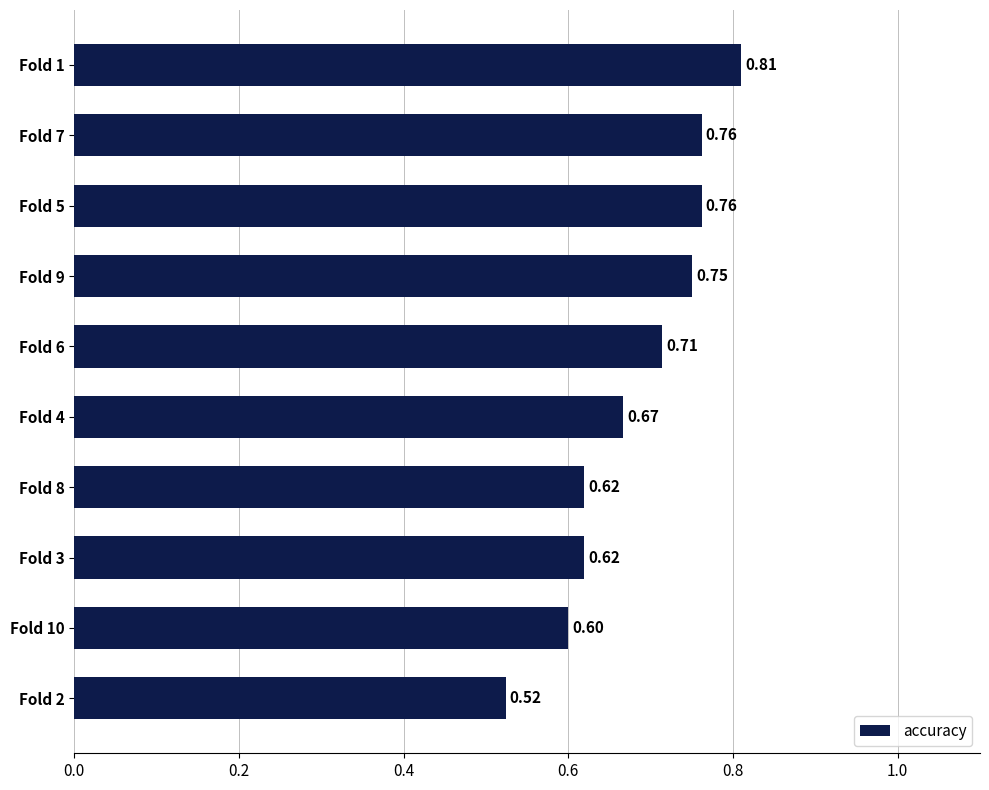

How many series are shown in this chart?

1